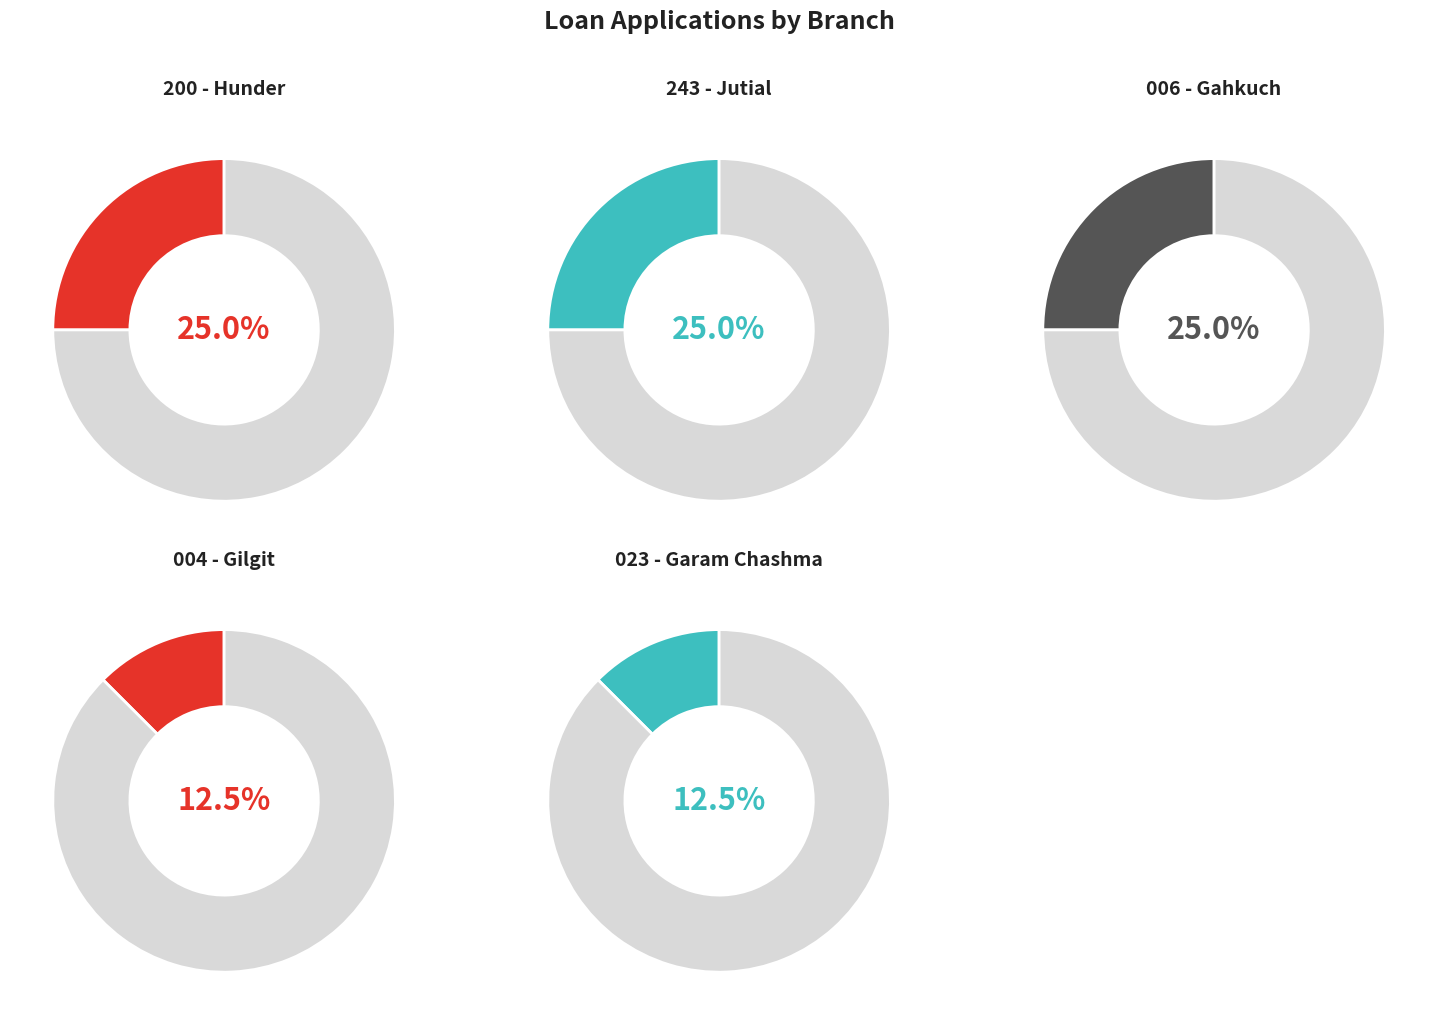

Rank the categories by value from highest to lowest.

200 - Hunder, 243 - Jutial, 006 - Gahkuch, 004 - Gilgit, 023 - Garam Chashma